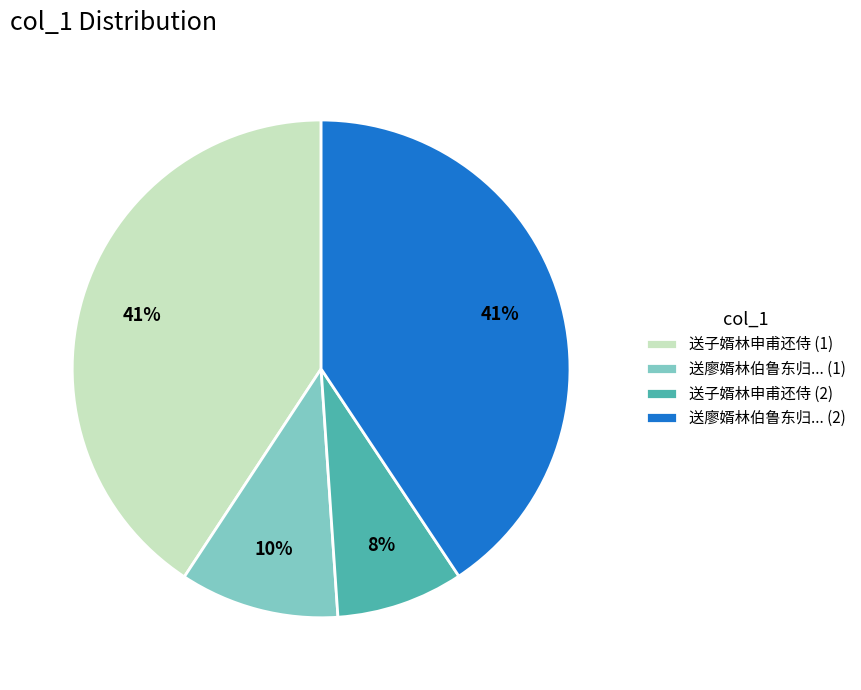

What percentage is the 送子婿林申甫还侍 (2) slice, to the nearest percent?

8%